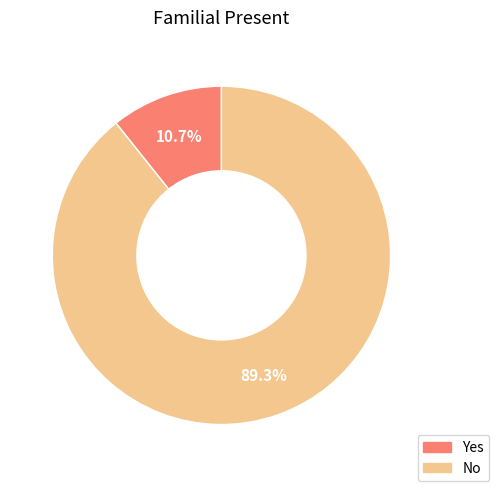

Which slice is the largest?

No